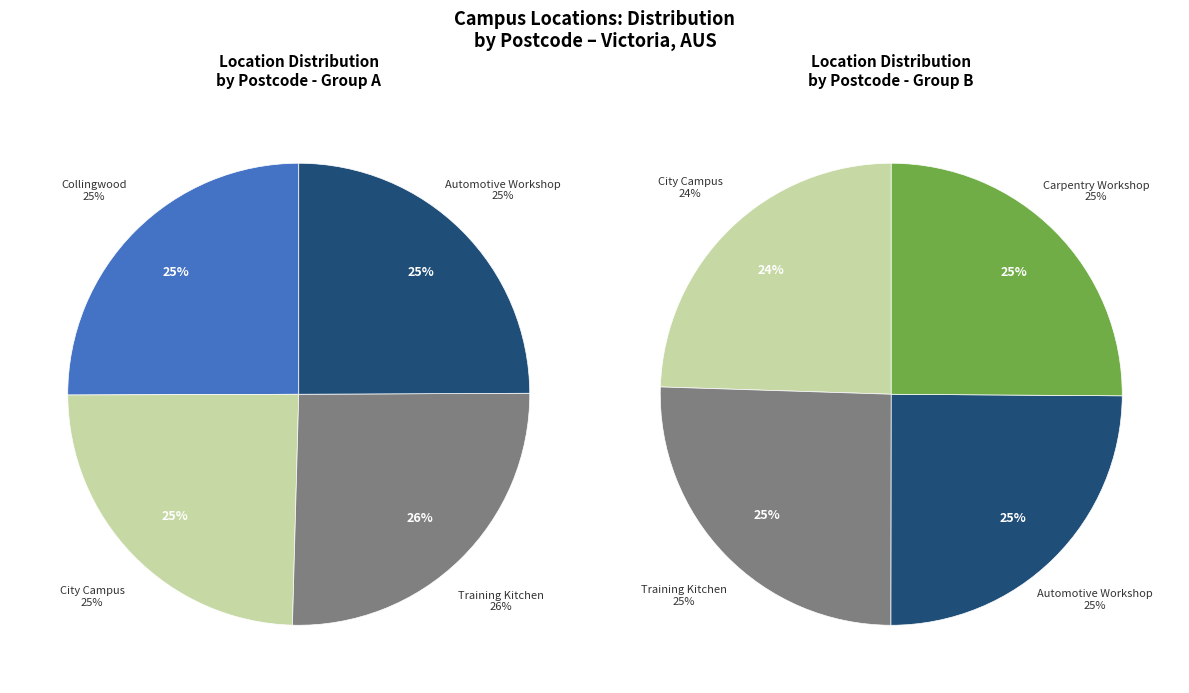

Does City Campus account for over 50% of the chart?

No